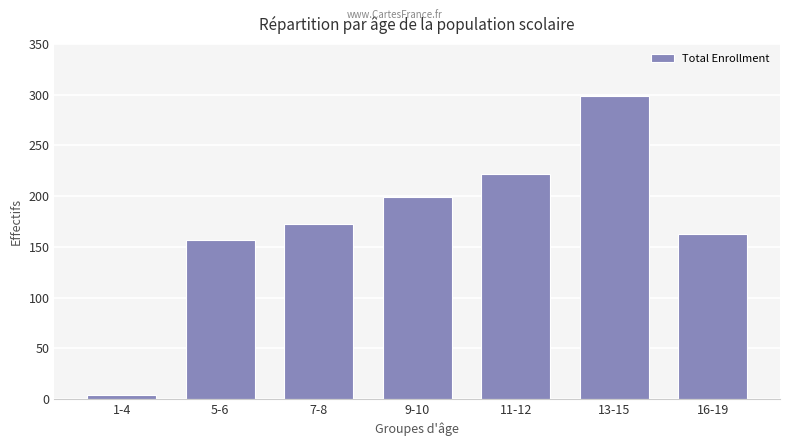

What is the sum of all values?

1217